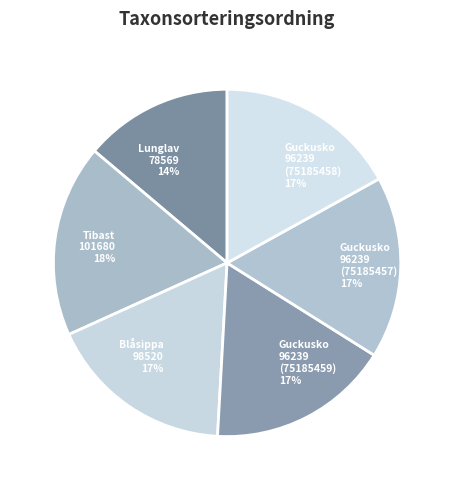

Count the number of slices in the pie.

6